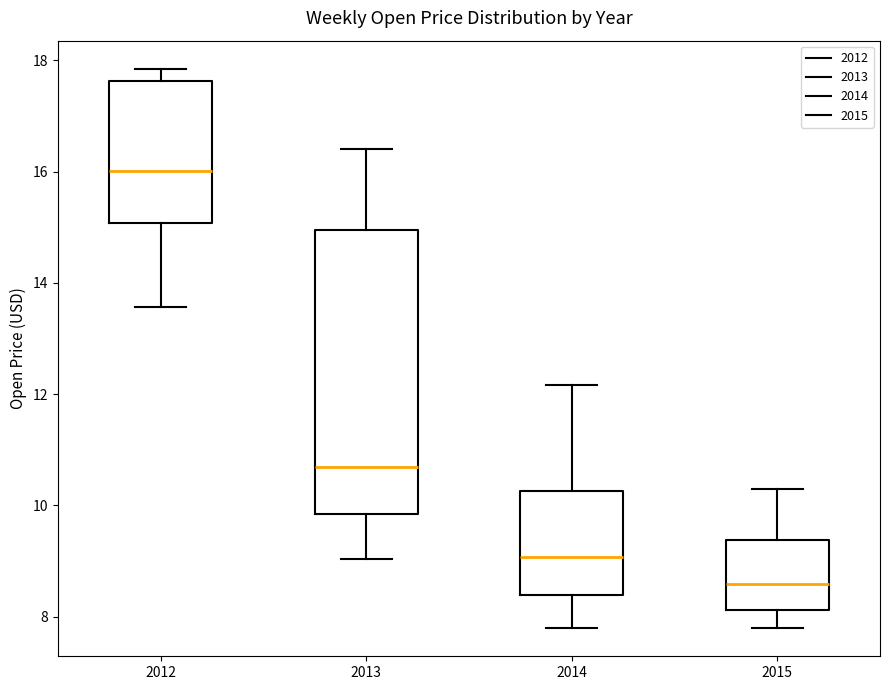

Reading left to right, transcribe this box plot: for each box, give where its median line is, the range the box spans, and where its two whiskers end, as read against the y-axis. The values are not printed on the chart, so give them approximately, as read against the axis.

2012: median 16.0, box 15.0 to 17.6, whiskers 13.6 to 17.8
2013: median 10.6, box 9.8 to 15.0, whiskers 9.0 to 16.4
2014: median 9.0, box 8.4 to 10.2, whiskers 7.8 to 12.2
2015: median 8.6, box 8.2 to 9.4, whiskers 7.8 to 10.4